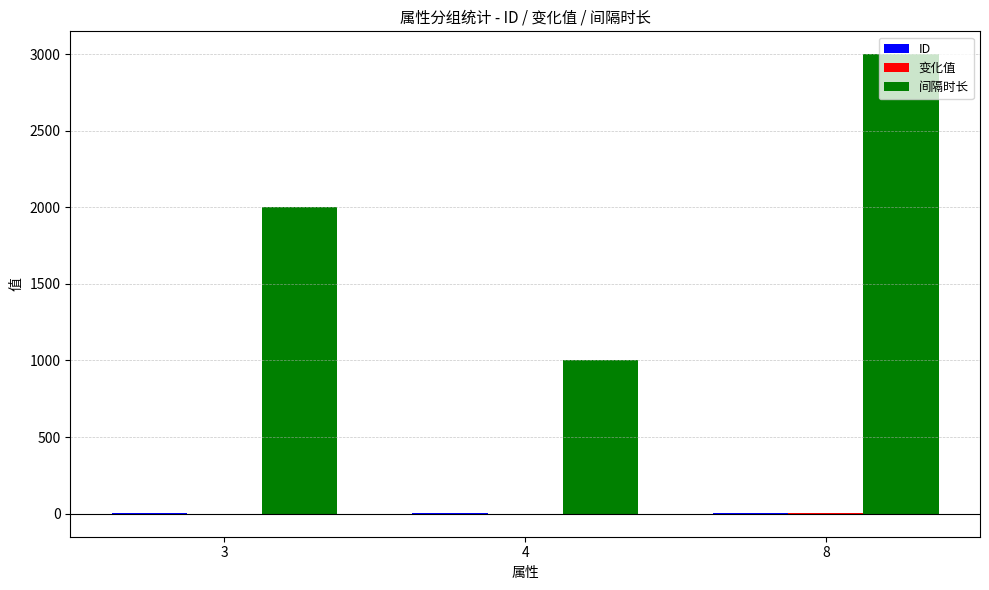

Which category has the highest value across all series?

8